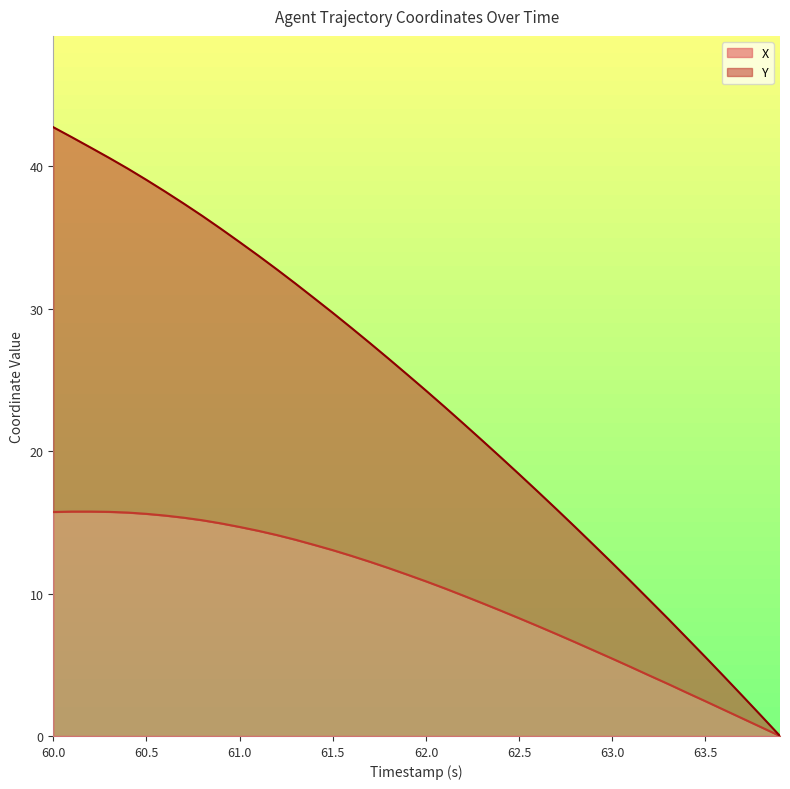

How many distinct data groups are displayed?

2